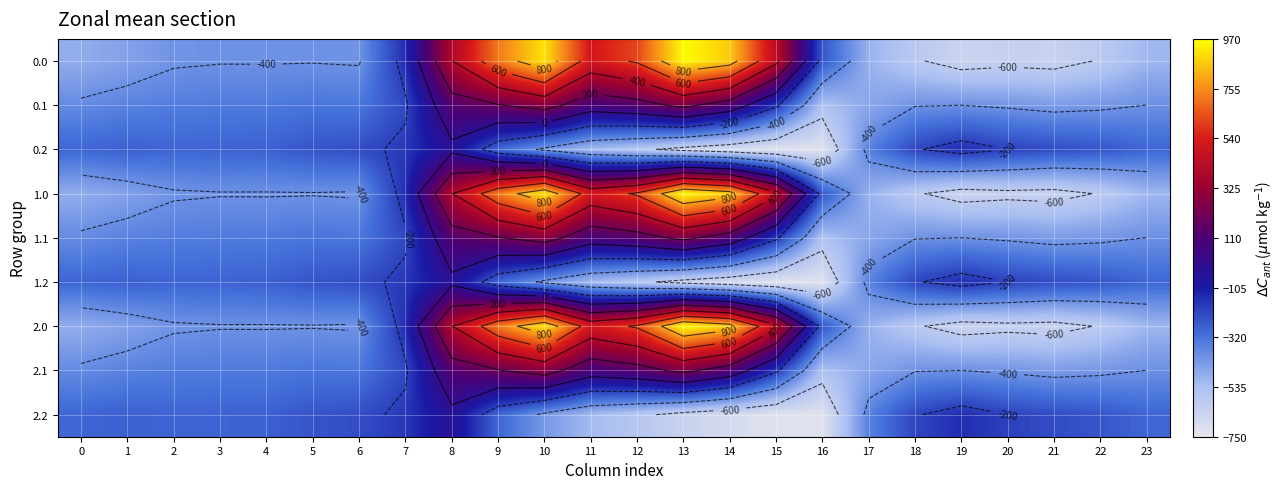

Count the number of categories in the chart.

24